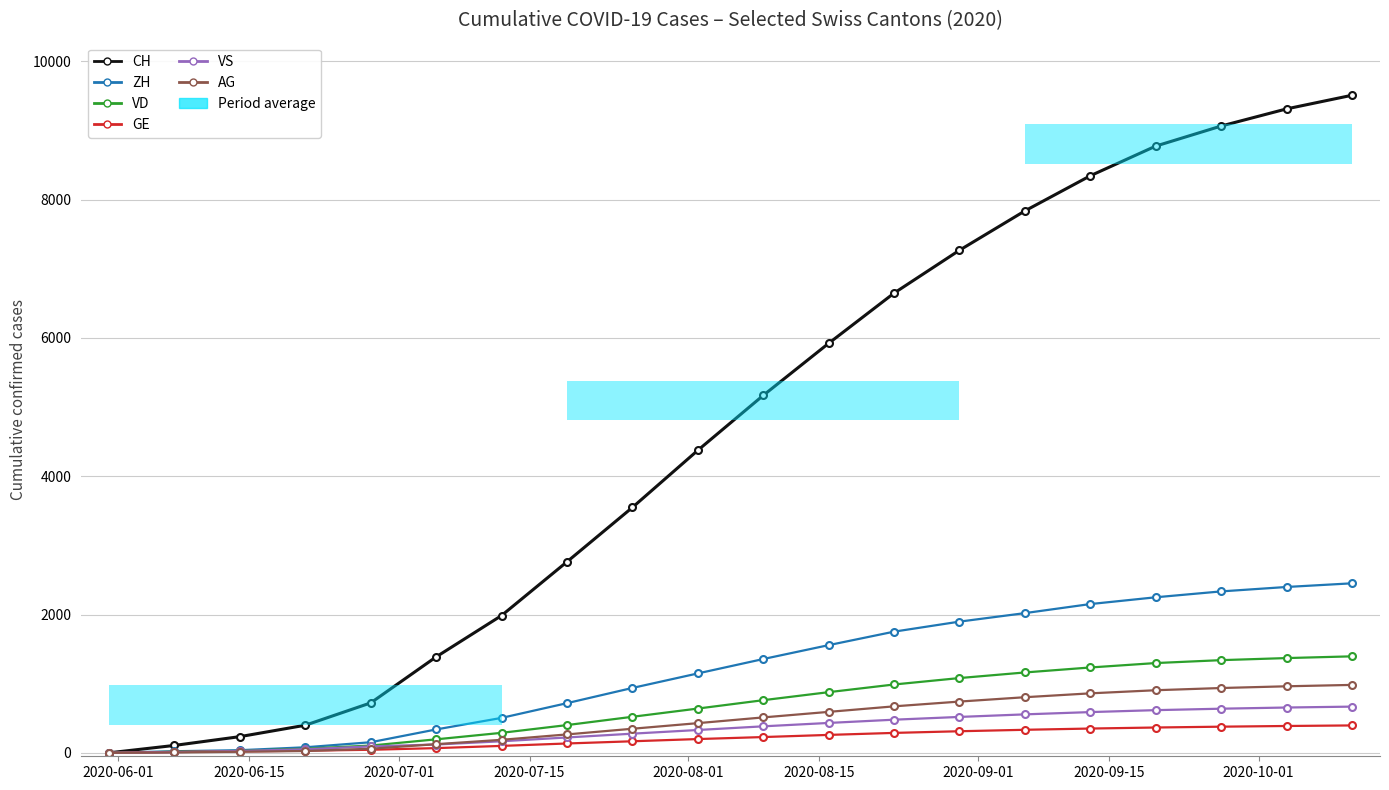

Does the chart have visible grid lines?

Yes